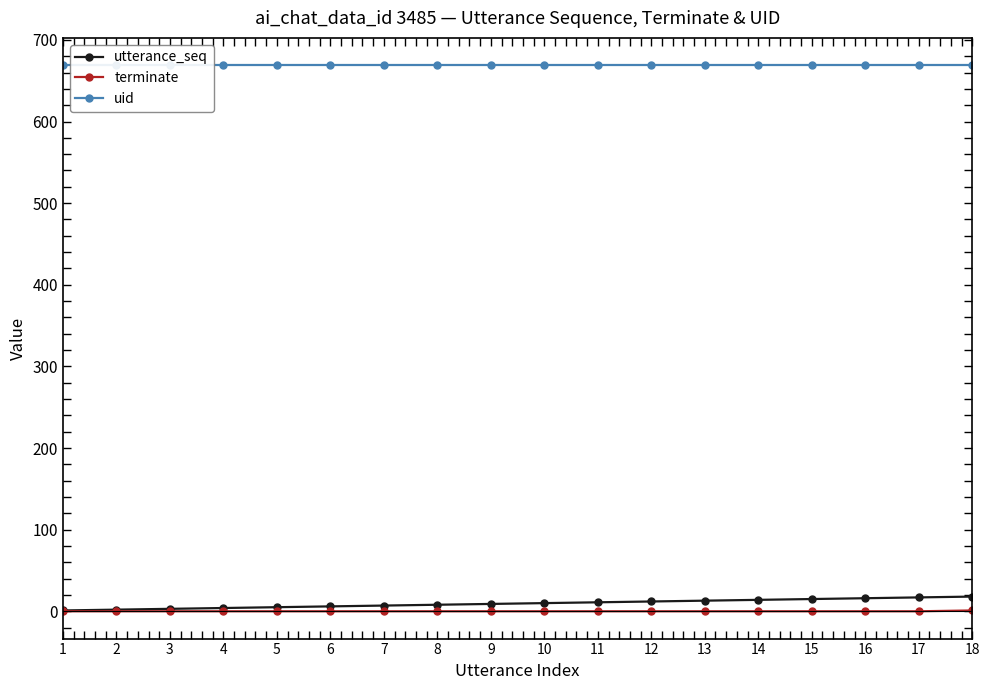

What is the sum of all utterance_seq values?

171